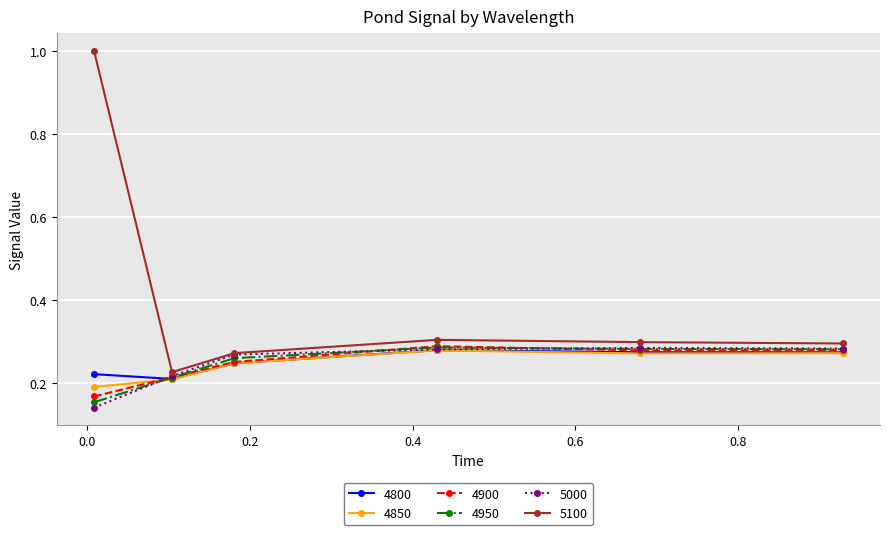

Which series has the widest spread of values?

5100